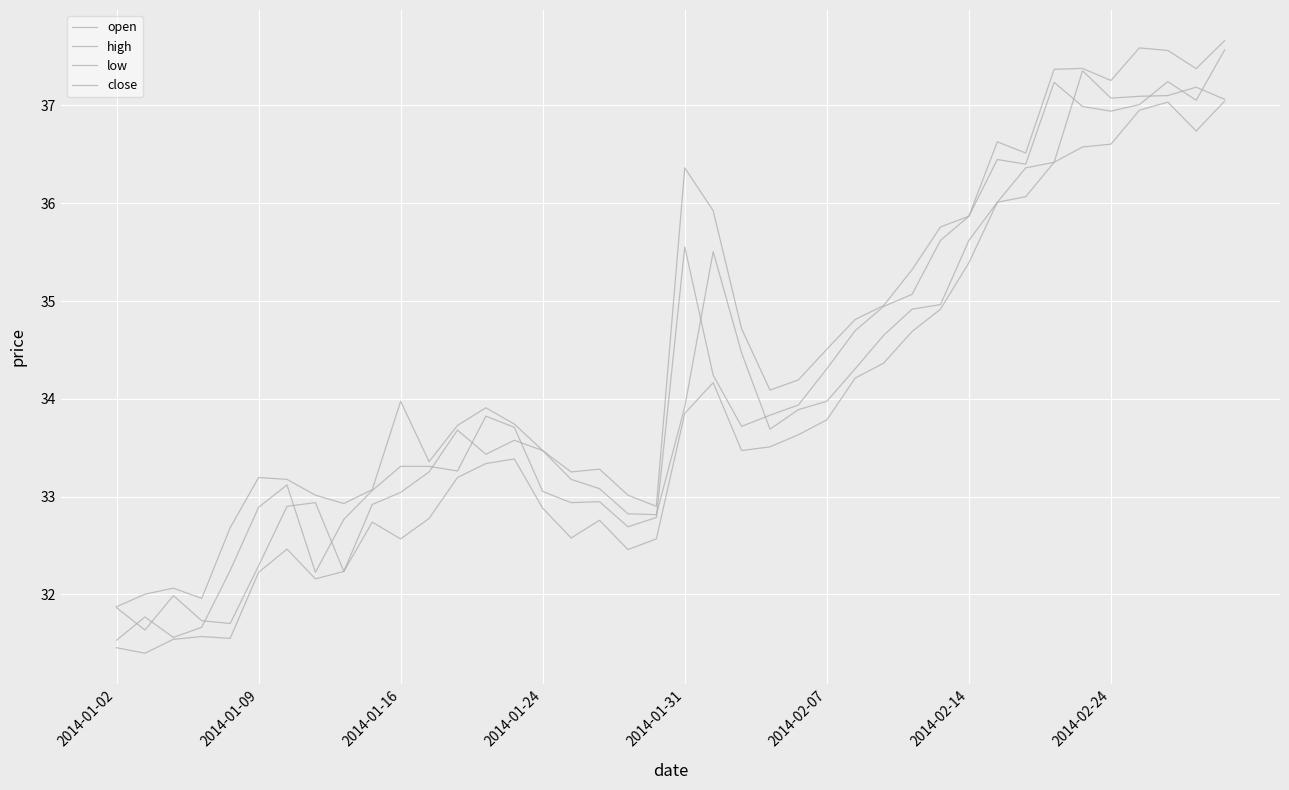

Which category has the lowest value in the open series?

2014-01-09